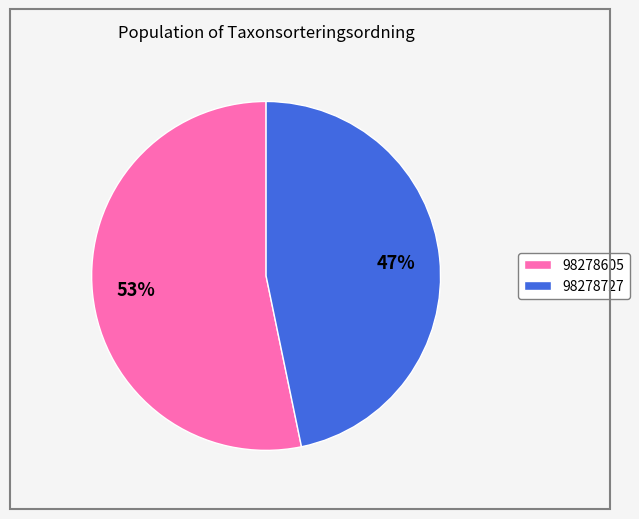

To the nearest percent, what is the combined percentage of 98278605 and 98278727?

100%